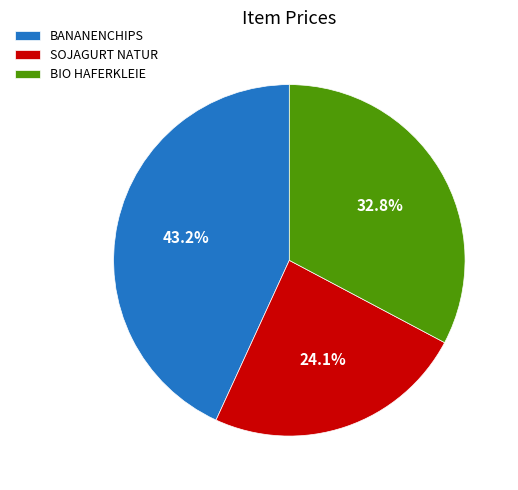

Which slice is the largest?

BANANENCHIPS